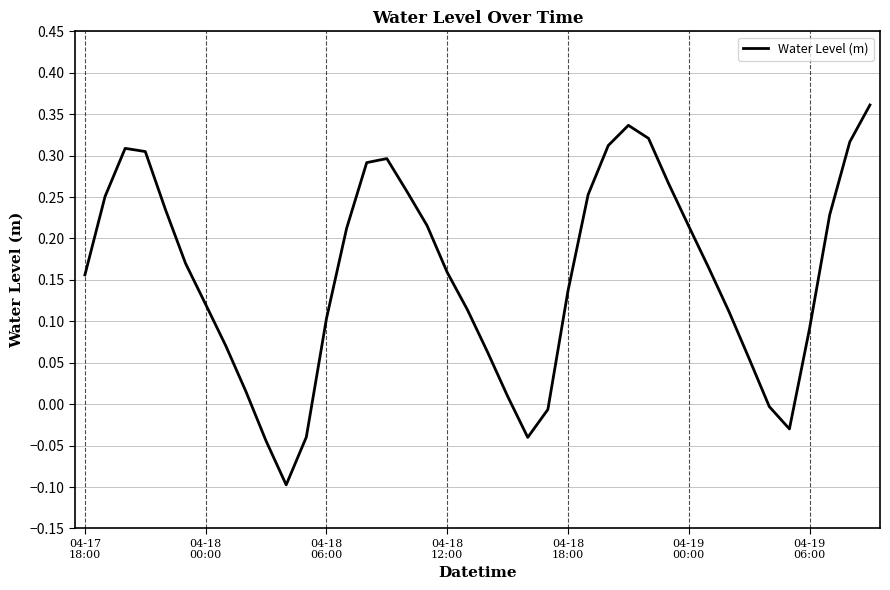

What is the difference between the maximum and minimum values?

0.5